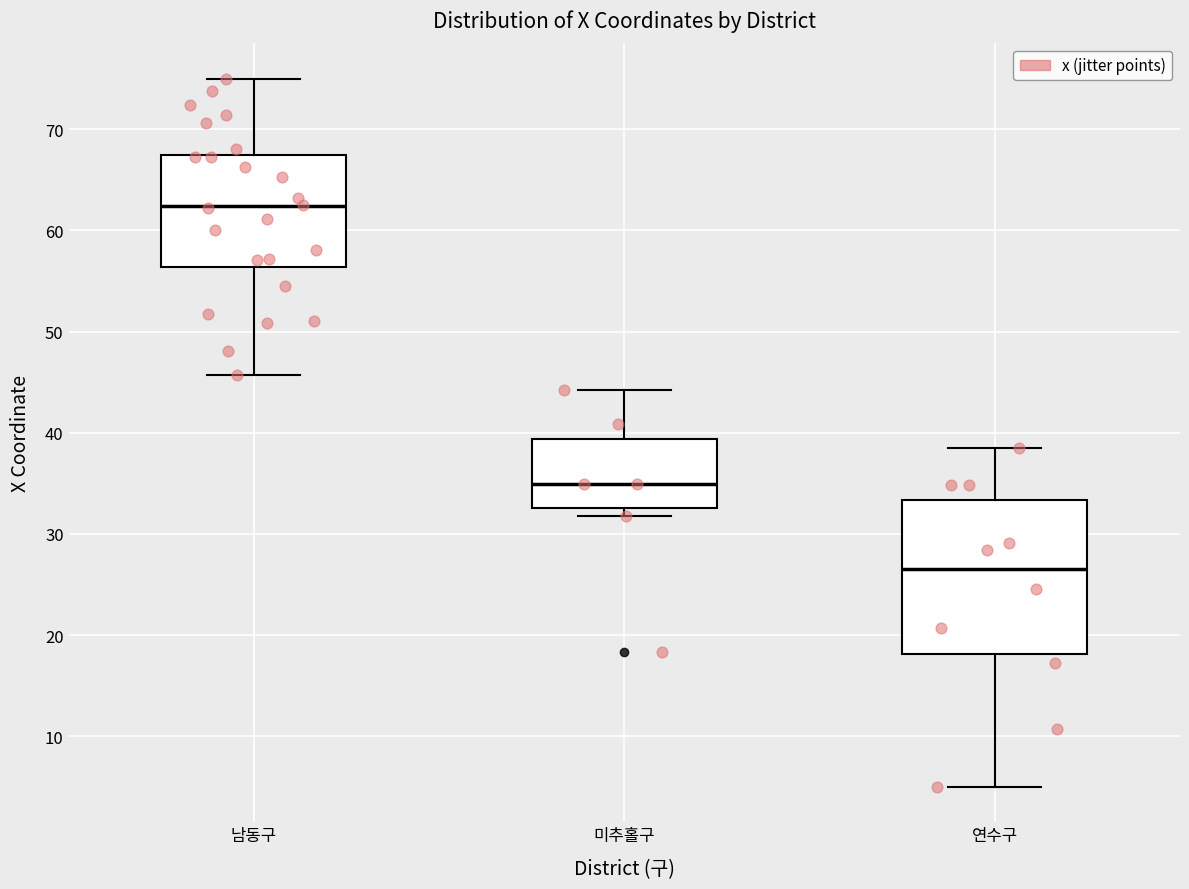

Reading left to right, transcribe this box plot: for each box, give where its median line is, the range the box spans, and where its two whiskers end, as read against the y-axis. The values are not printed on the chart, so give them approximately, as read against the axis.

남동구: median 62, box 56 to 67, whiskers 46 to 75
미추홀구: median 35, box 33 to 39, whiskers 32 to 44
연수구: median 26, box 18 to 33, whiskers 5 to 38